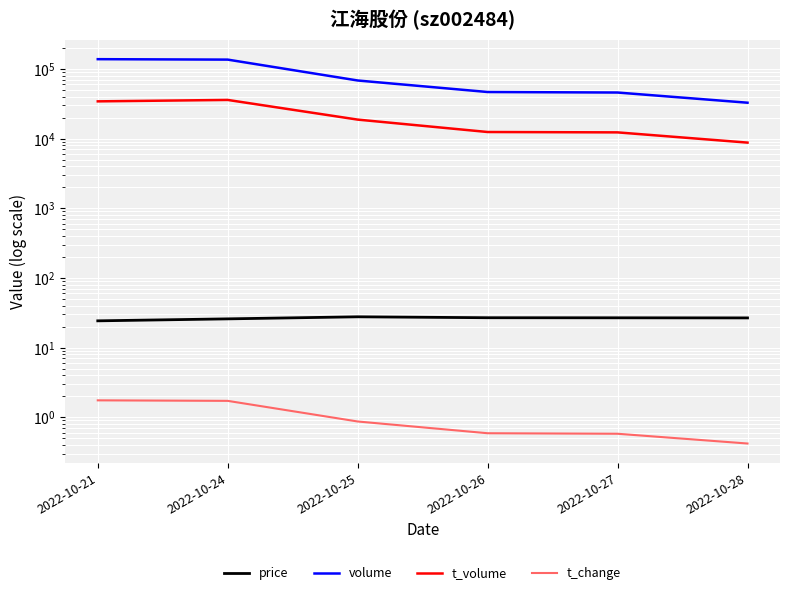

How many lines are shown in the chart?

4